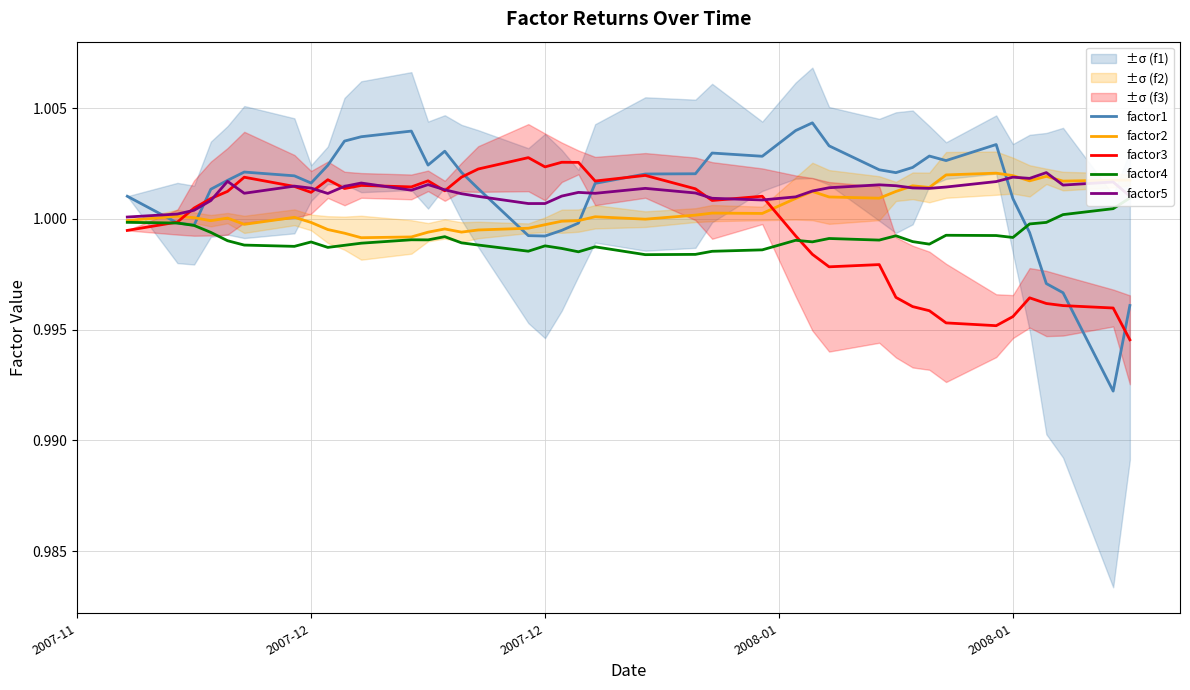

How many lines are shown in the chart?

5